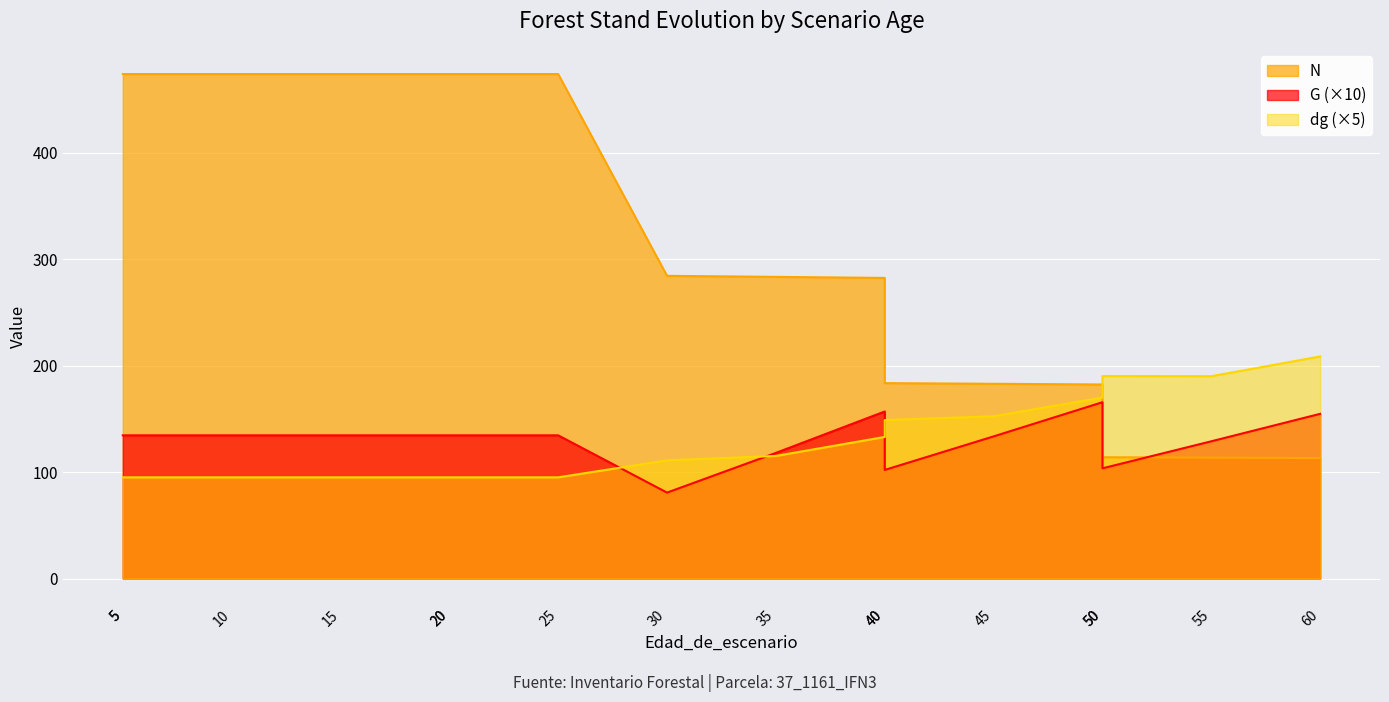

Which has a higher value, 40 or 45?

40